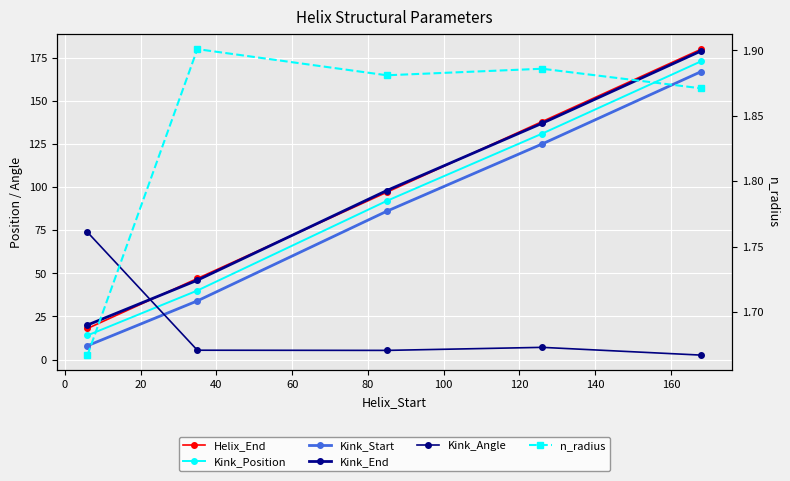

What are all the series names shown in the legend?

Helix_End, Kink_Position, Kink_Start, Kink_End, Kink_Angle, n_radius